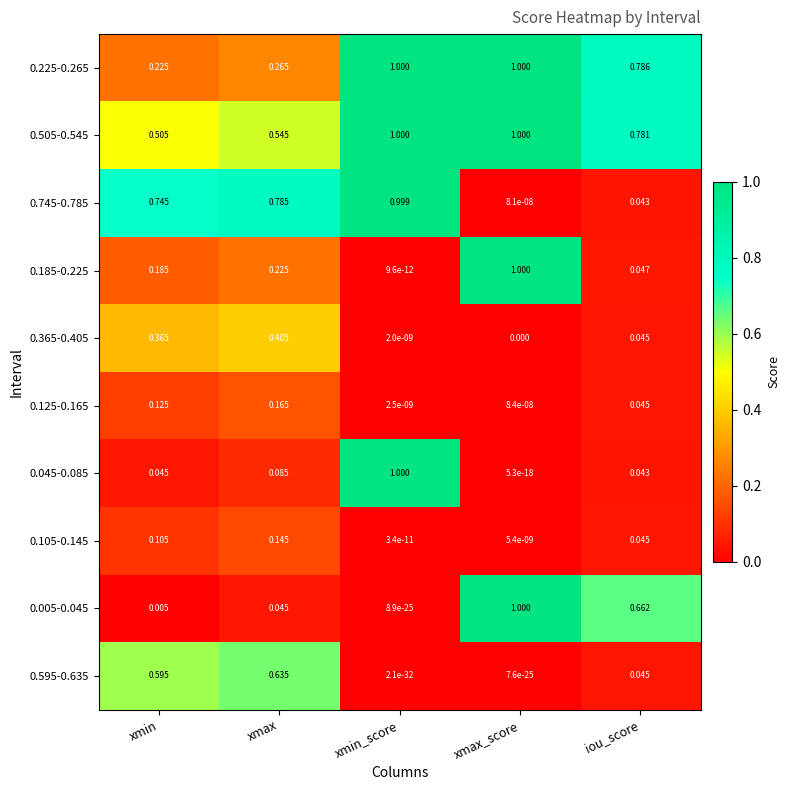

How many categories are shown in the chart?

5